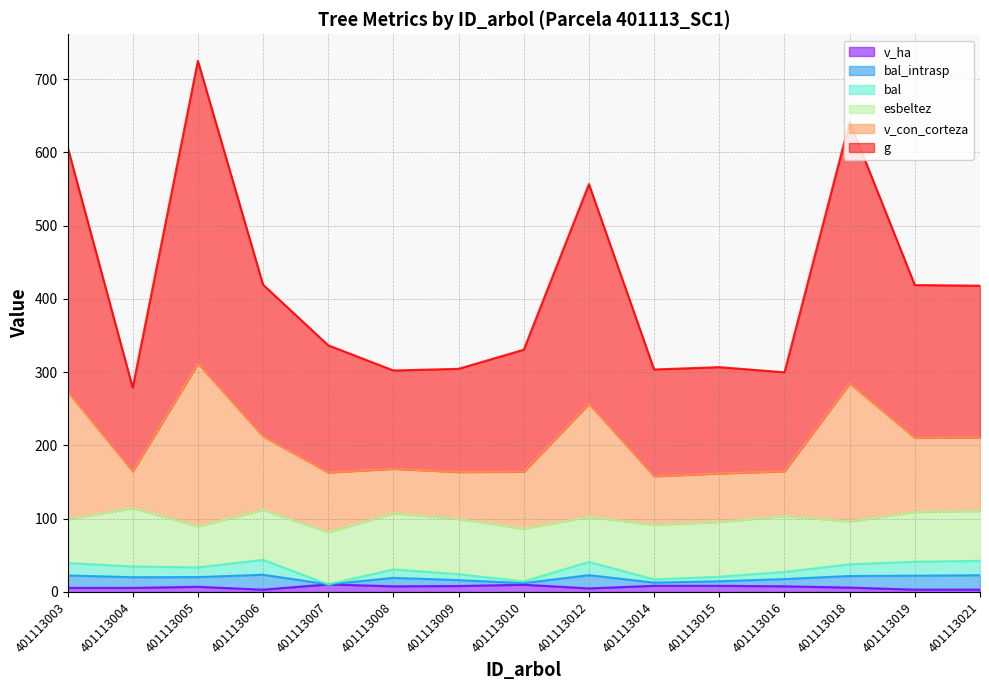

What is the difference between the bal values at 401113019 and 401113021?

1.3